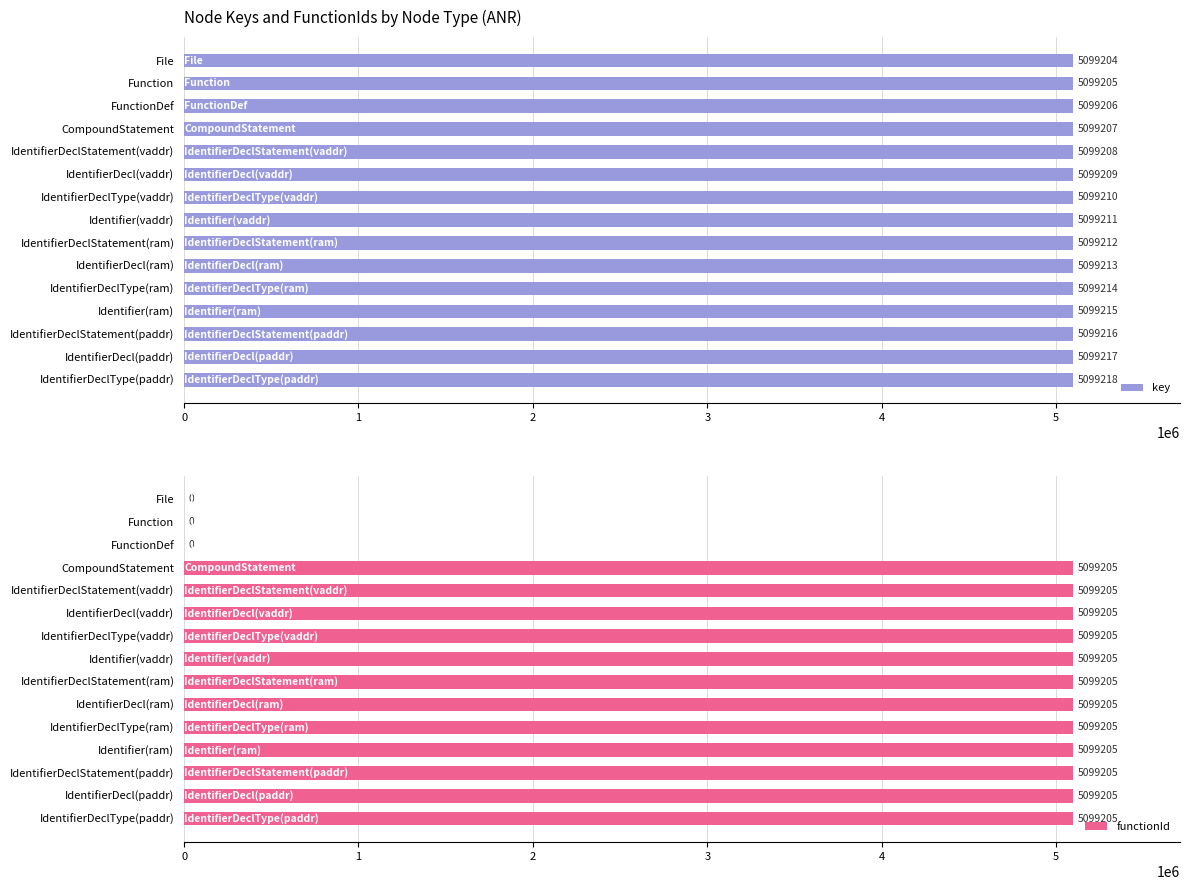

The value of key at IdentifierDecl(ram) is 3294459. True or false?

False